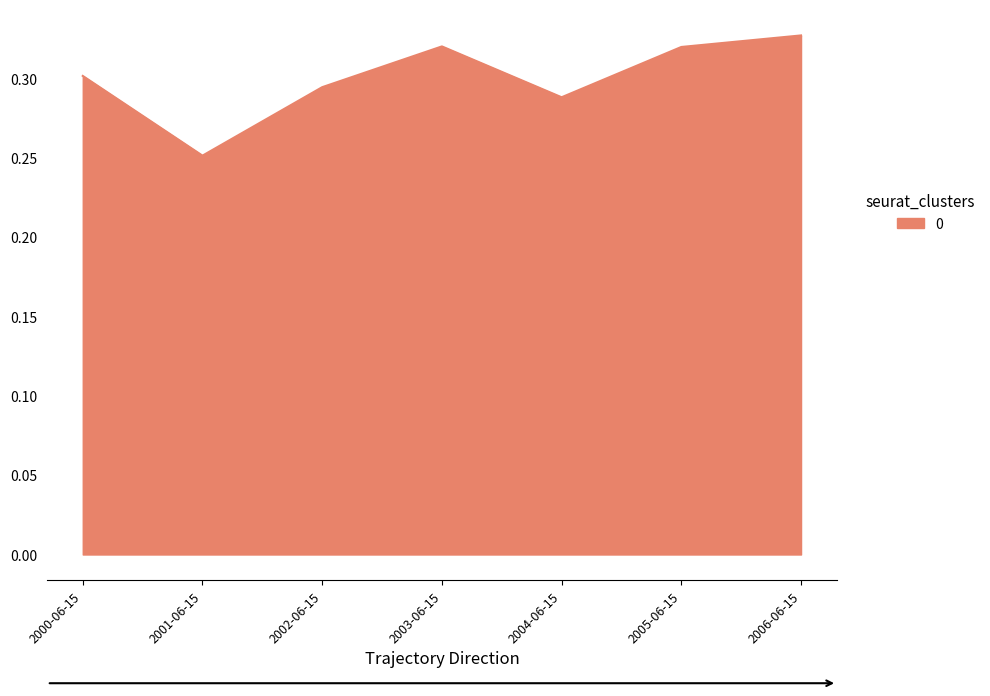

Which label corresponds to the smallest value in the chart?

2001-06-15